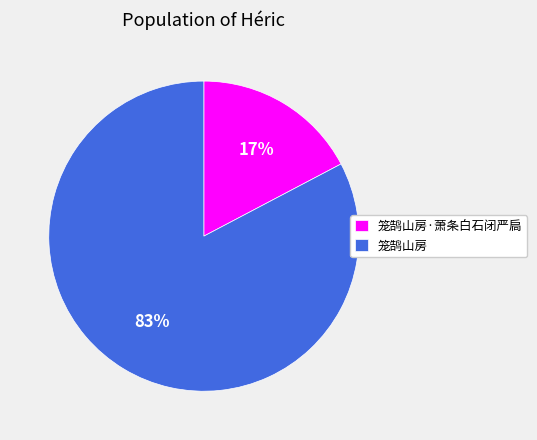

The 笼鹄山房 slice represents 89% of the pie. True or false?

False